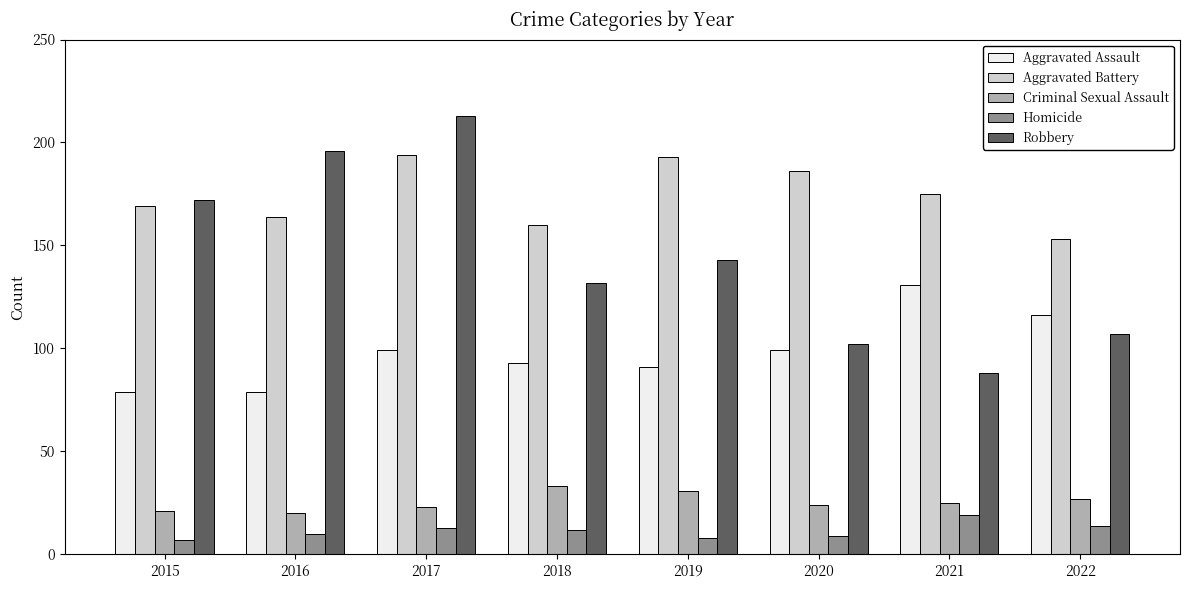

Rank the series at 2018 from lowest to highest value.

Homicide, Criminal Sexual Assault, Aggravated Assault, Robbery, Aggravated Battery